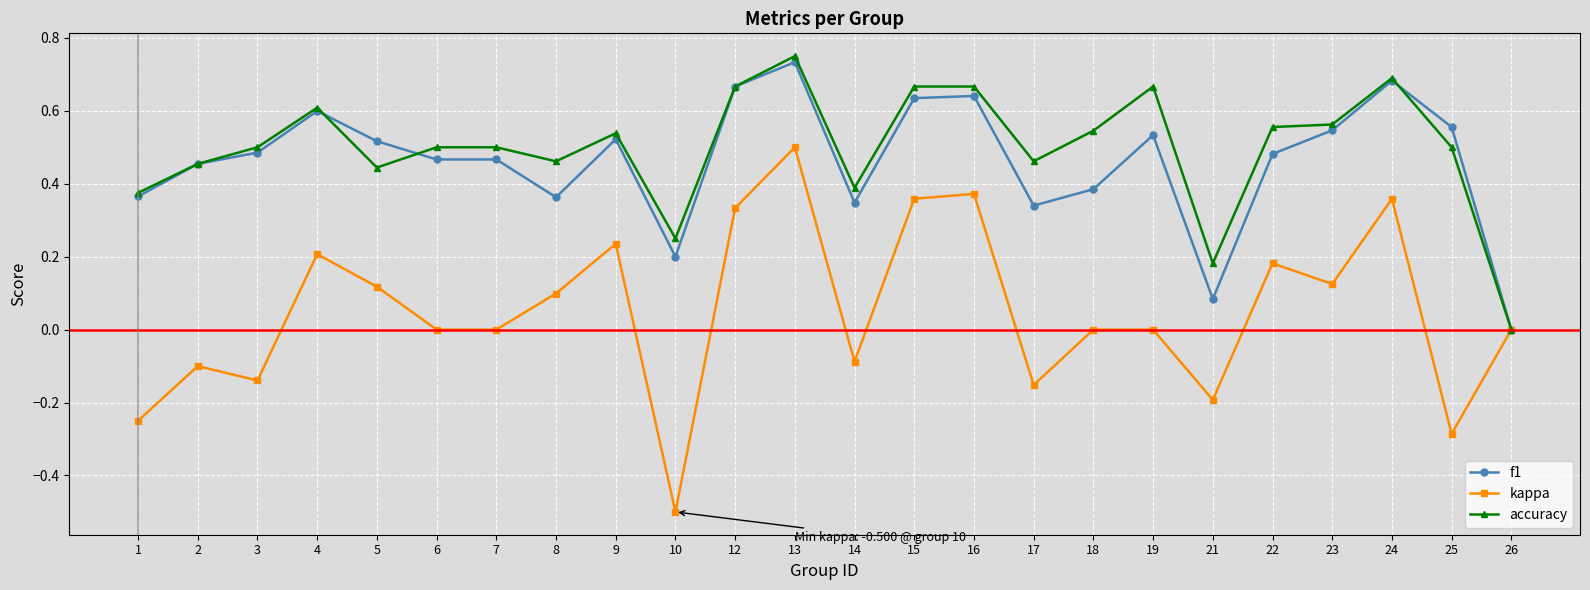

True or false: kappa has more than 1 points higher than both neighbors.

True